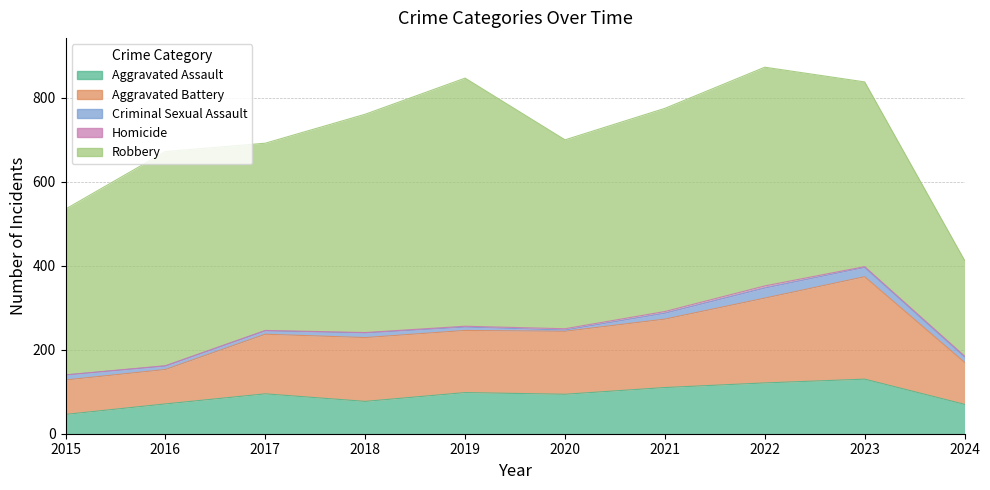

True or false: Criminal Sexual Assault has a value of 12 at 2015.

True